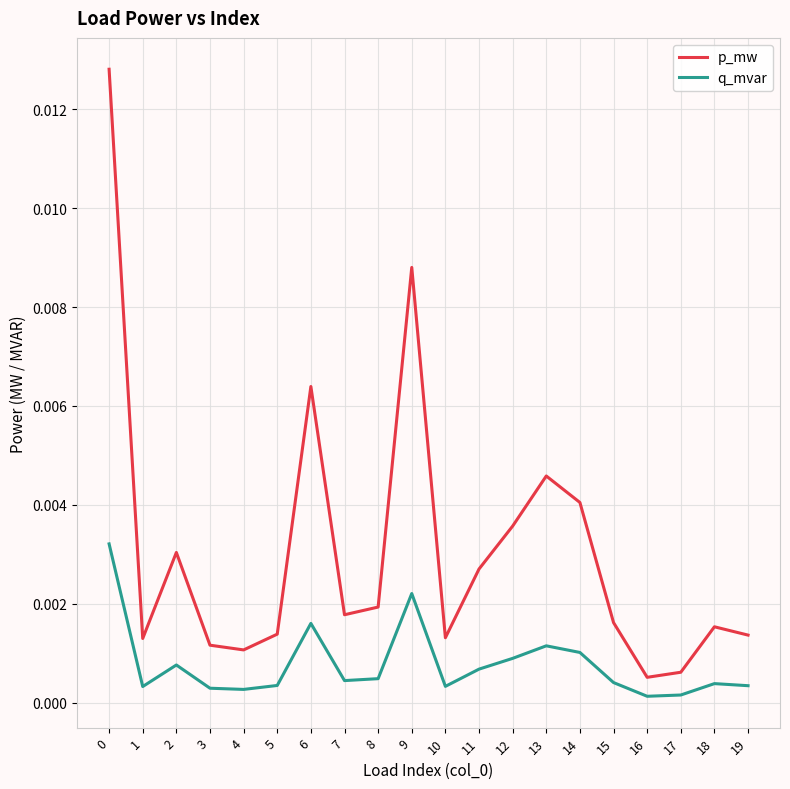

Which series has the largest total across all categories?

p_mw